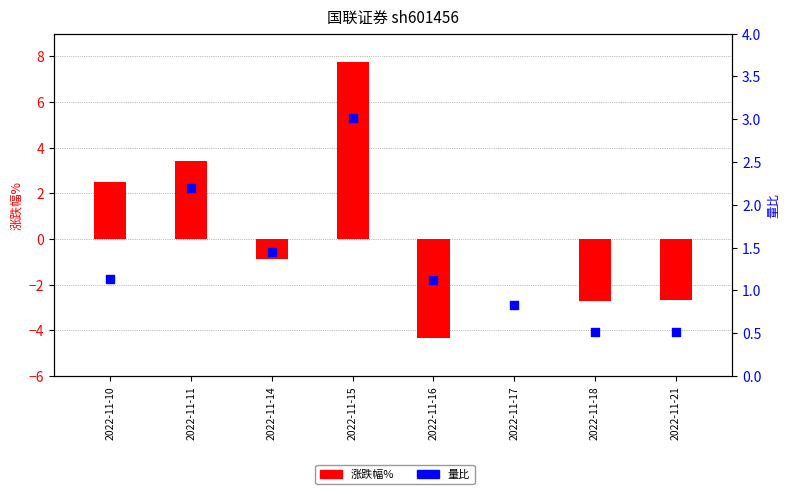

Which series contains the lowest Y value?

涨跌幅%